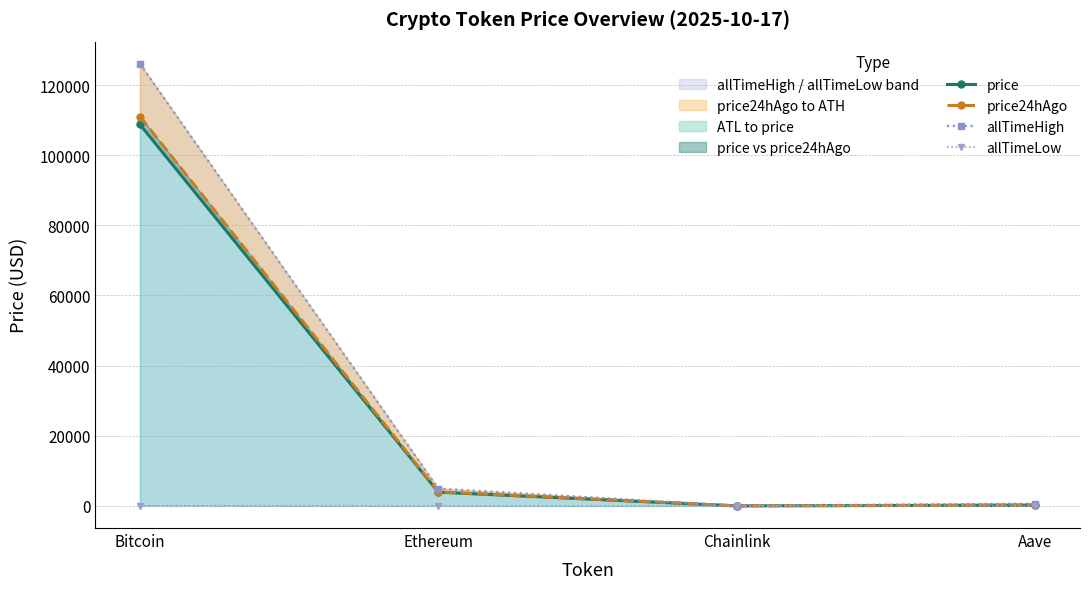

What is the sum of the price values at Bitcoin and Aave?

108985.6